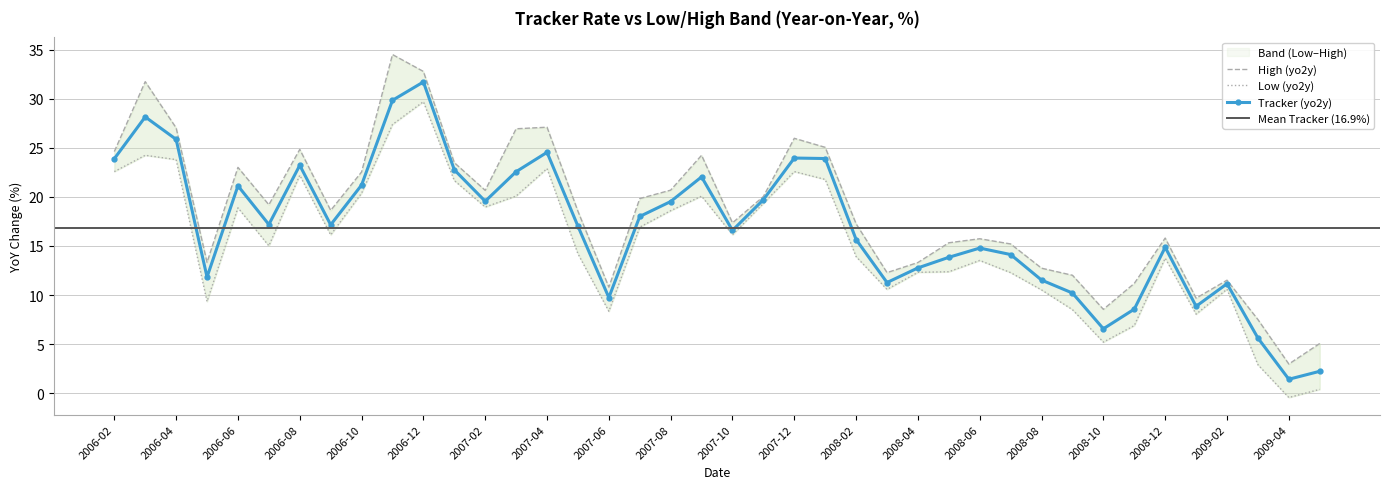

Which label corresponds to the smallest value in the chart?

2009-04